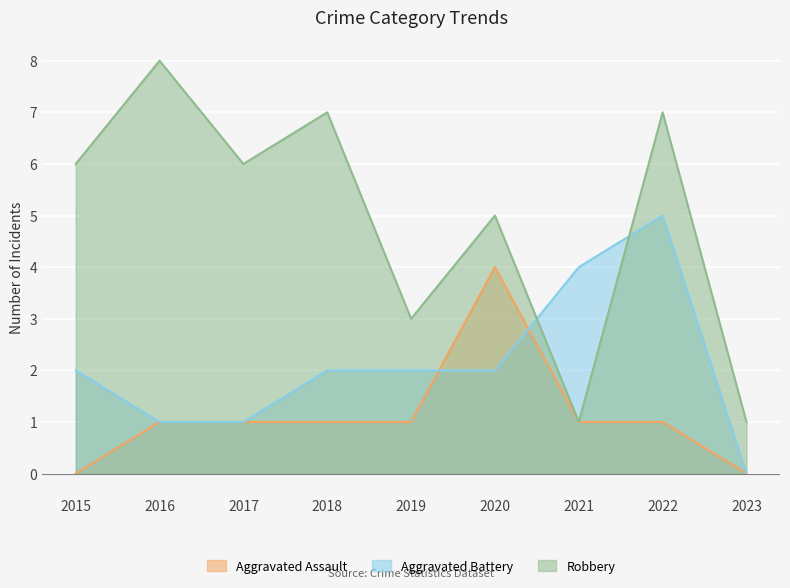

What is the difference between the second highest and second lowest values in the Robbery series?

6